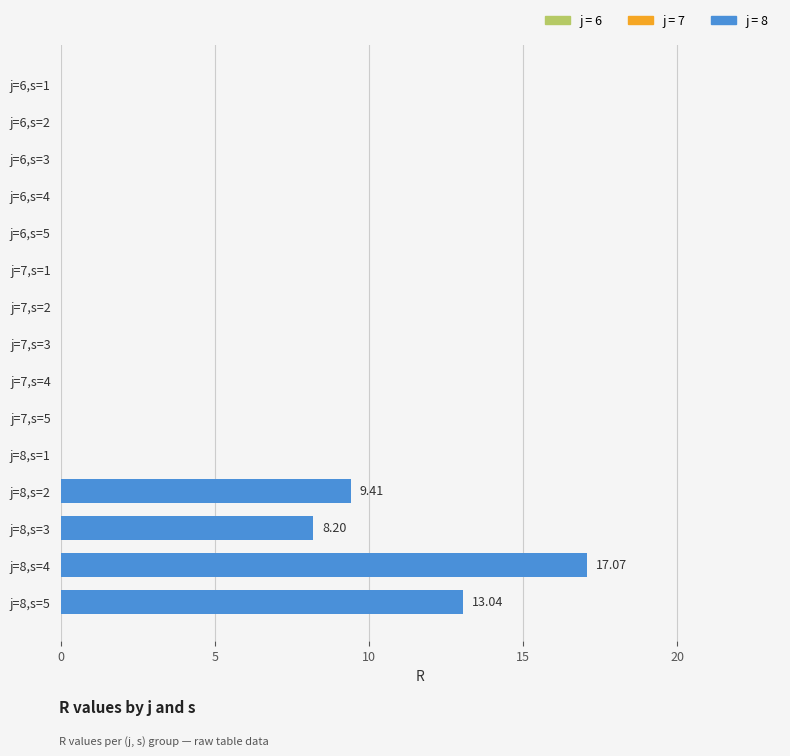

Between j=6,s=1 and j=8,s=2, which is larger?

j=8,s=2